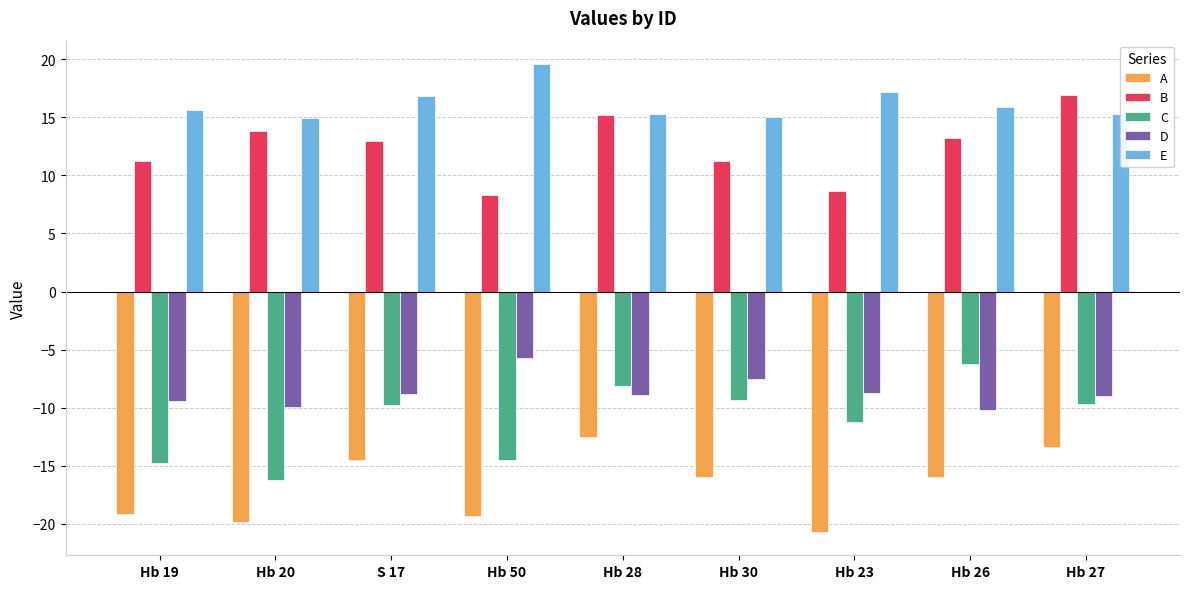

Is the value of A at Hb 28 greater than the value of D at Hb 30?

No